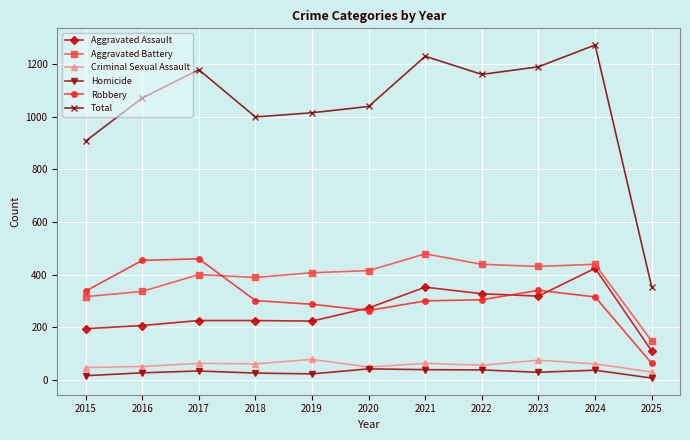

What is the difference between the Total values at 2017 and 2016?

108